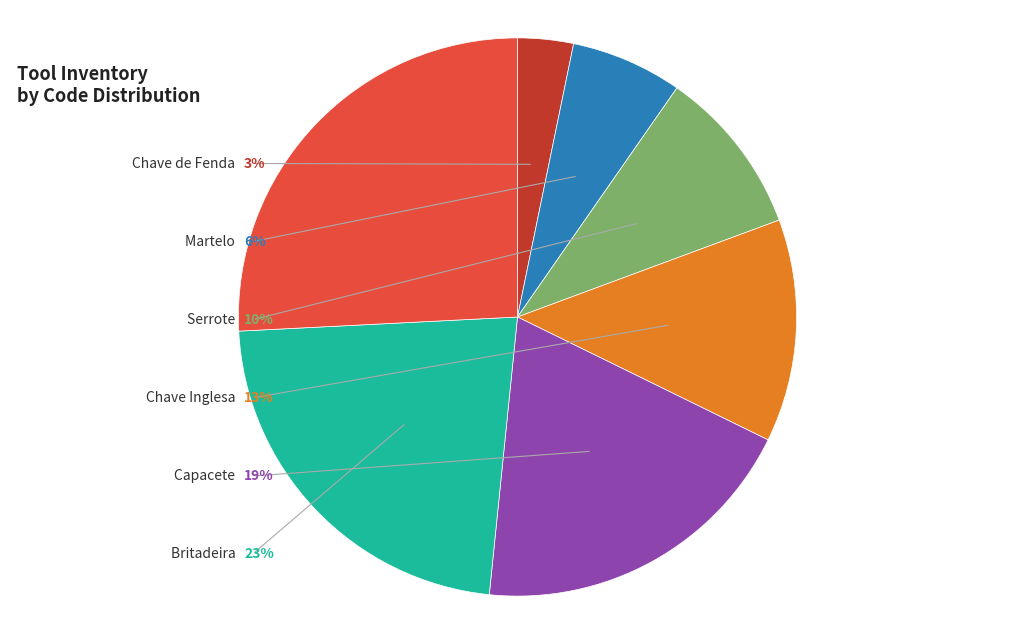

The Martelo slice represents 6% of the pie. True or false?

True